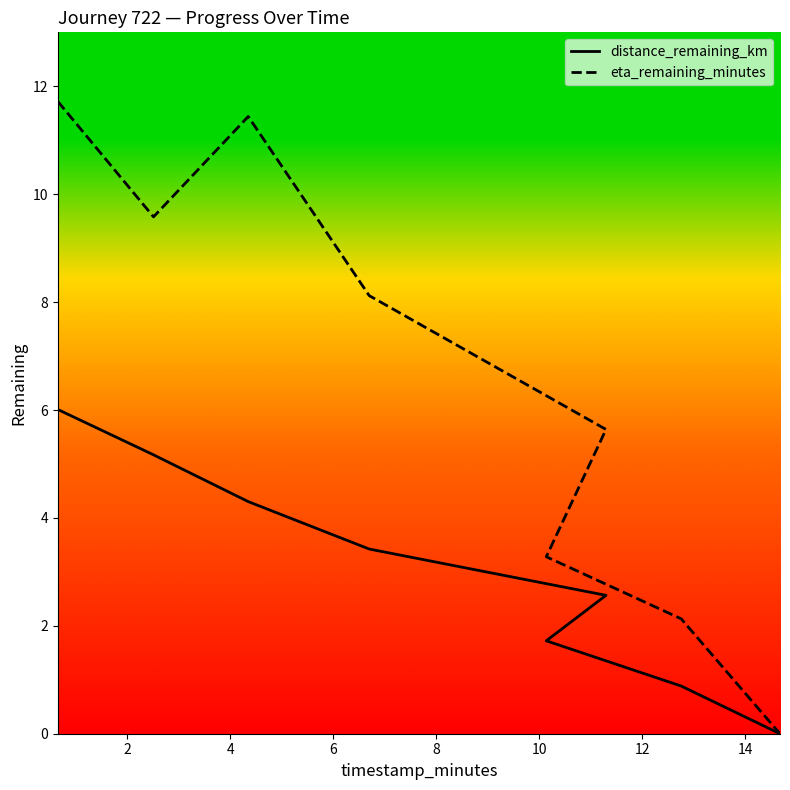

What is the spread (max minus min) of values at 12.76?

1.2